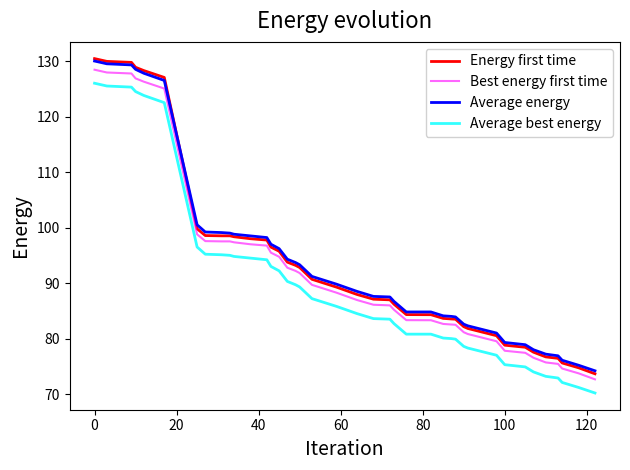

What are all the series names shown in the legend?

Energy first time, Best energy first time, Average energy, Average best energy